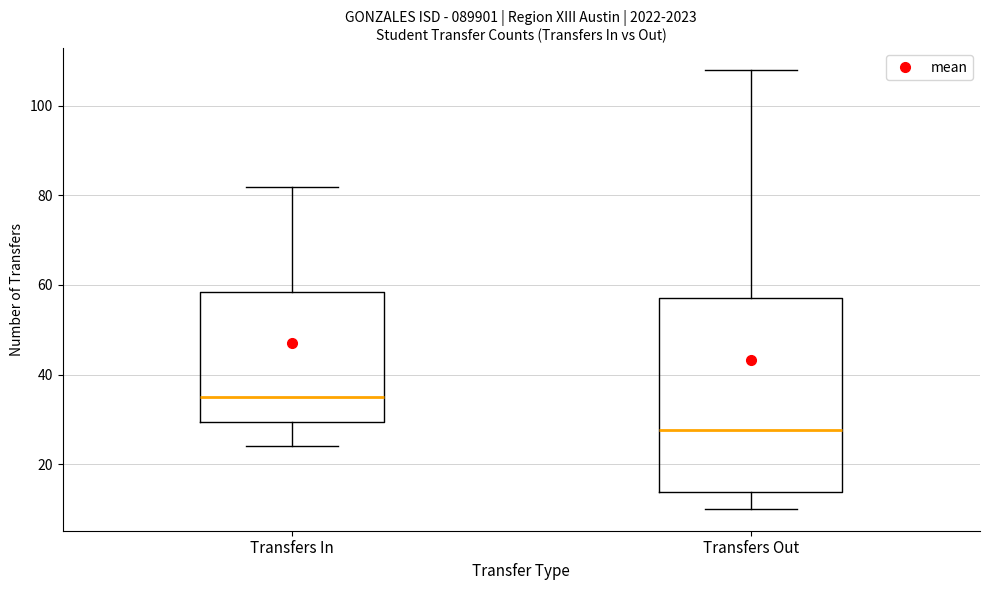

Where is the lower edge of the box for Transfers In on the y-axis? The values are not printed on the chart, so give them approximately, as read against the axis.

30